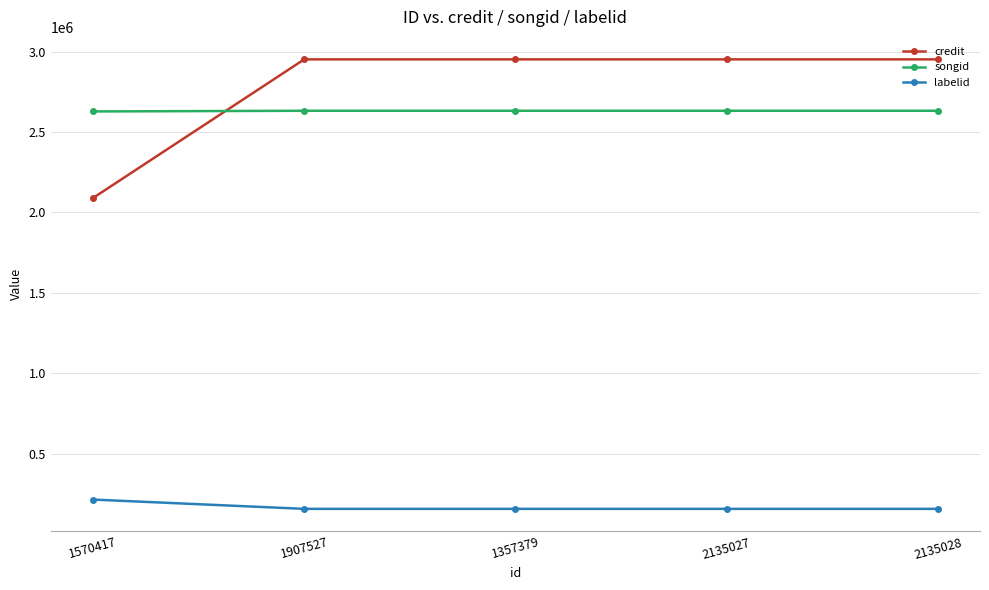

What is the maximum value shown in the chart?

2951328